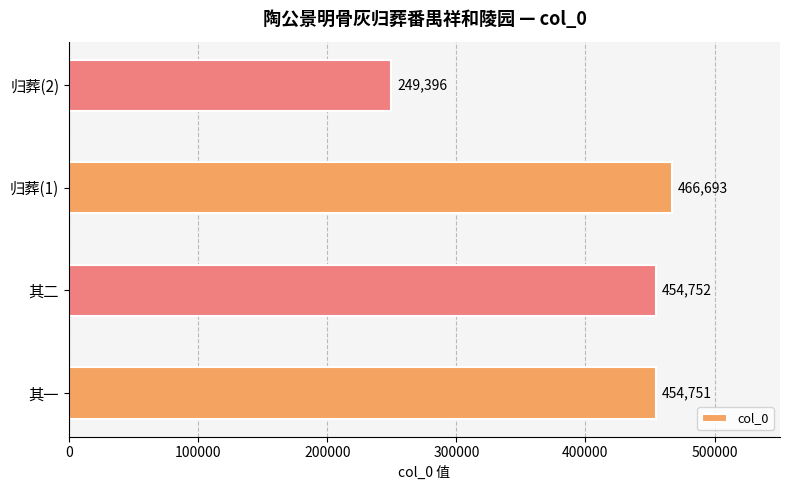

The chart shows a value of 454751 at 其一. True or false?

True